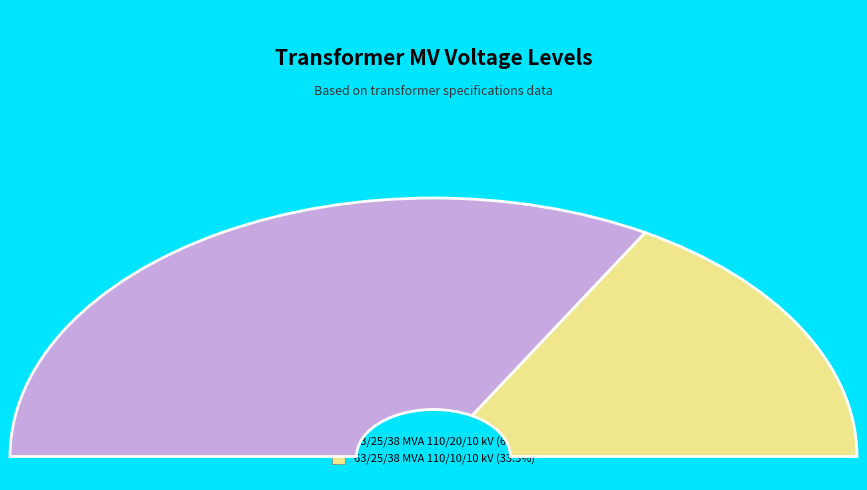

What is the smallest slice in the pie chart?

63/25/38 MVA 110/10/10 kV